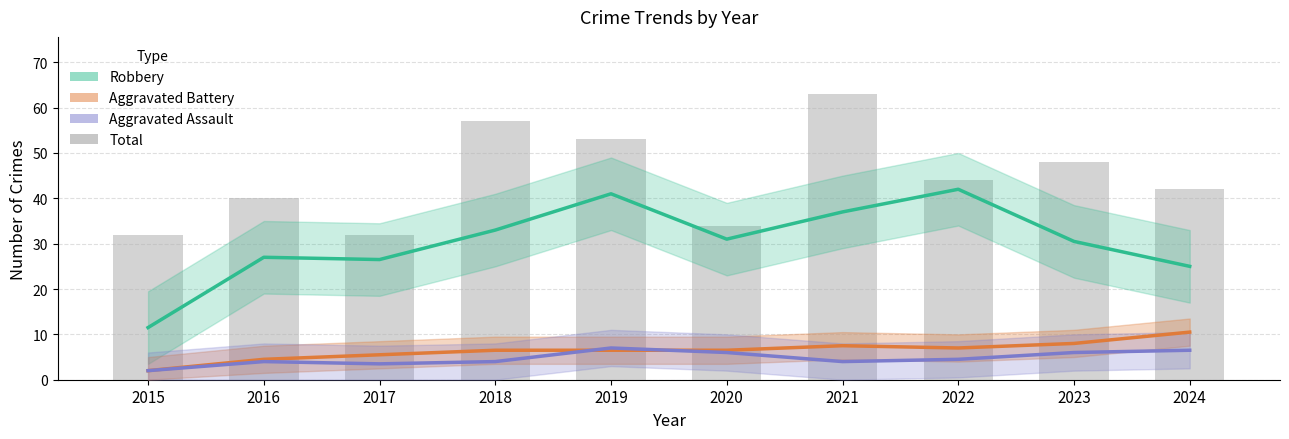

At which label does Total first exceed 44?

2018